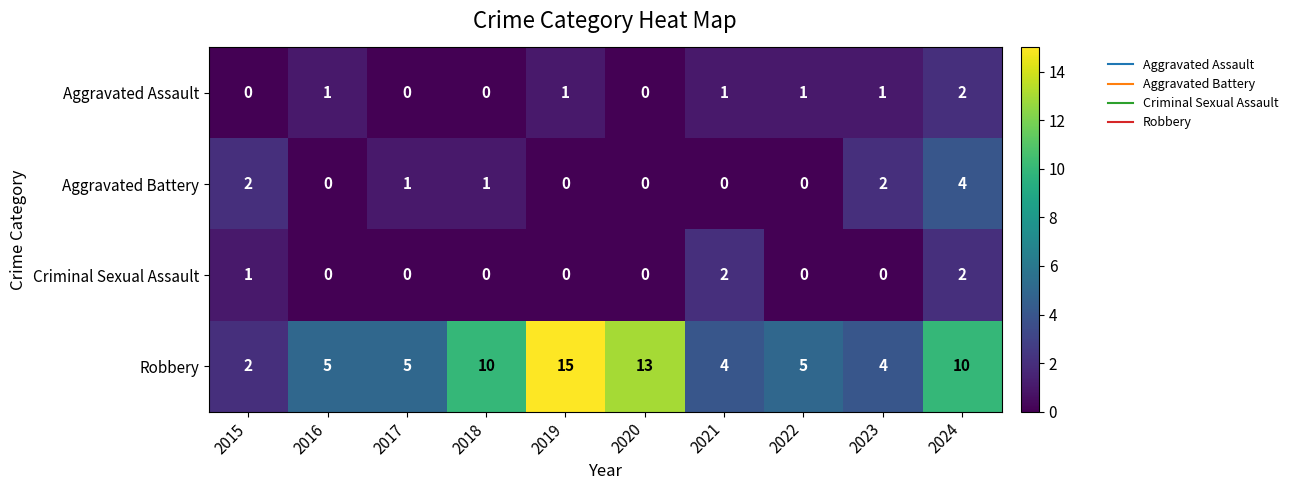

At how many categories does at least one series exceed 14?

1